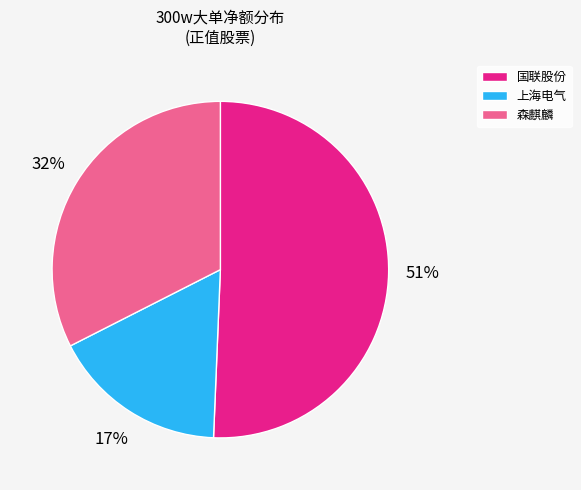

How many segments does this pie chart have?

3